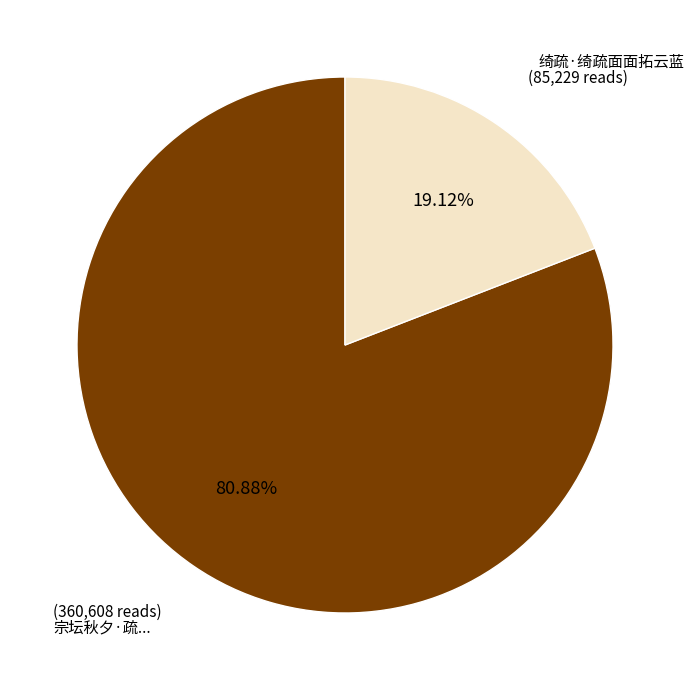

Is there a majority slice in this chart?

Yes